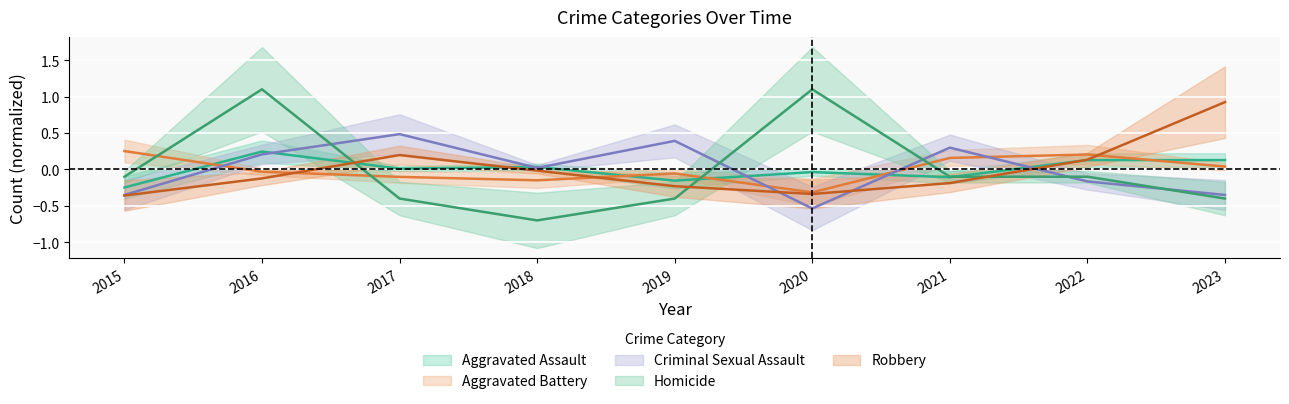

Is it true that Aggravated Assault equals -0.0 at 2020?

True